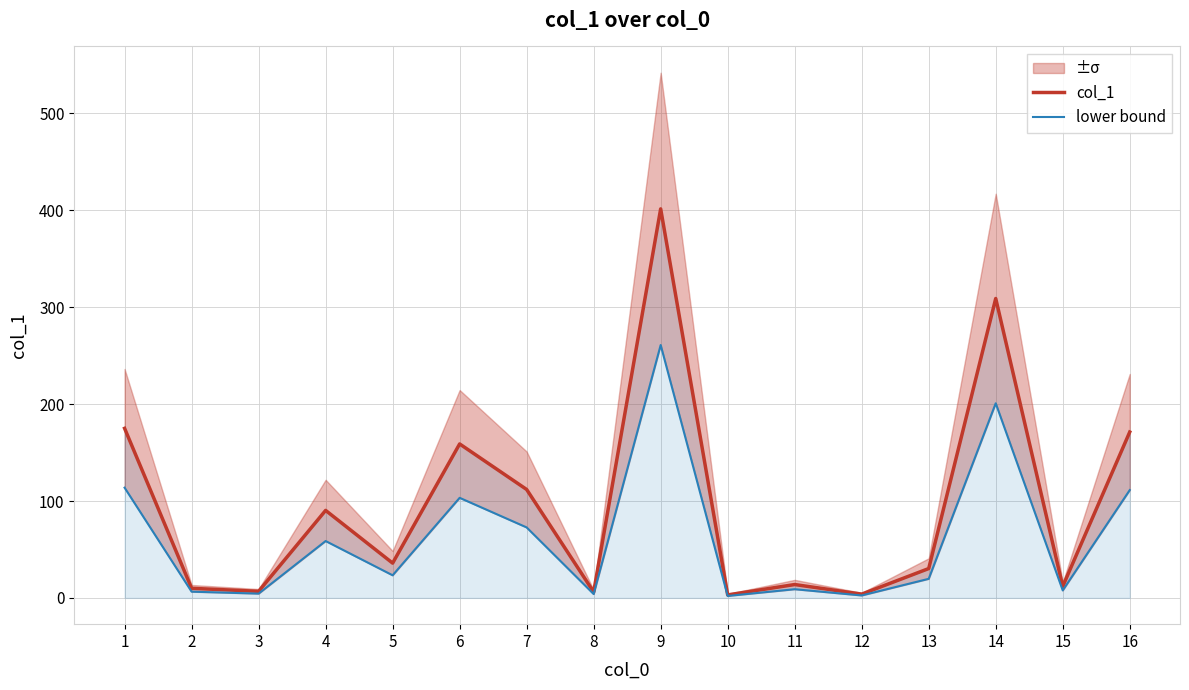

What is the minimum value for lower bound?

2.0